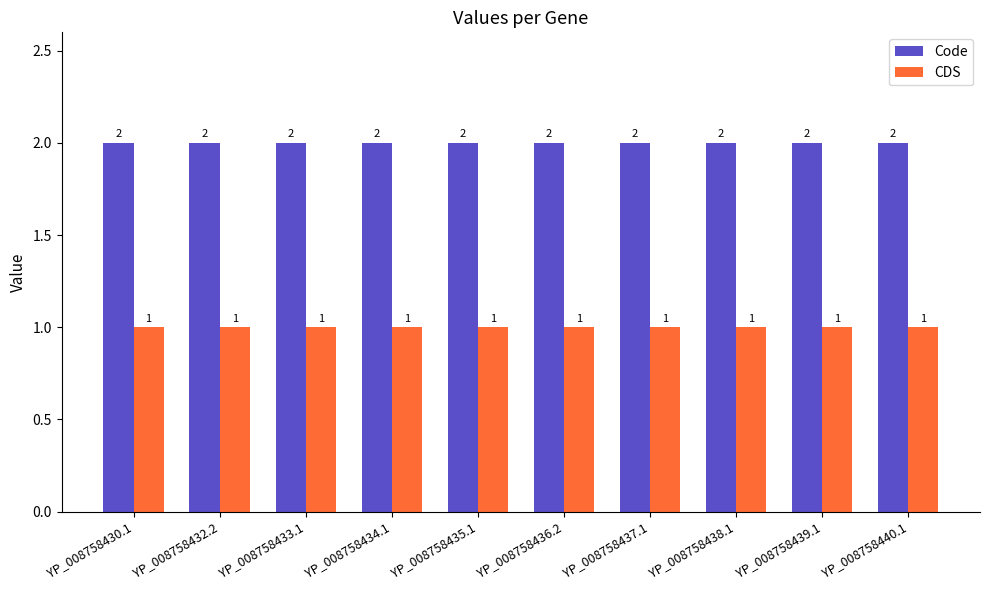

Reading left to right, transcribe all the data shown in this chart.

Code: YP_008758430.1=2	YP_008758432.2=2	YP_008758433.1=2	YP_008758434.1=2	YP_008758435.1=2	YP_008758436.2=2	YP_008758437.1=2	YP_008758438.1=2	YP_008758439.1=2	YP_008758440.1=2
CDS: YP_008758430.1=1	YP_008758432.2=1	YP_008758433.1=1	YP_008758434.1=1	YP_008758435.1=1	YP_008758436.2=1	YP_008758437.1=1	YP_008758438.1=1	YP_008758439.1=1	YP_008758440.1=1